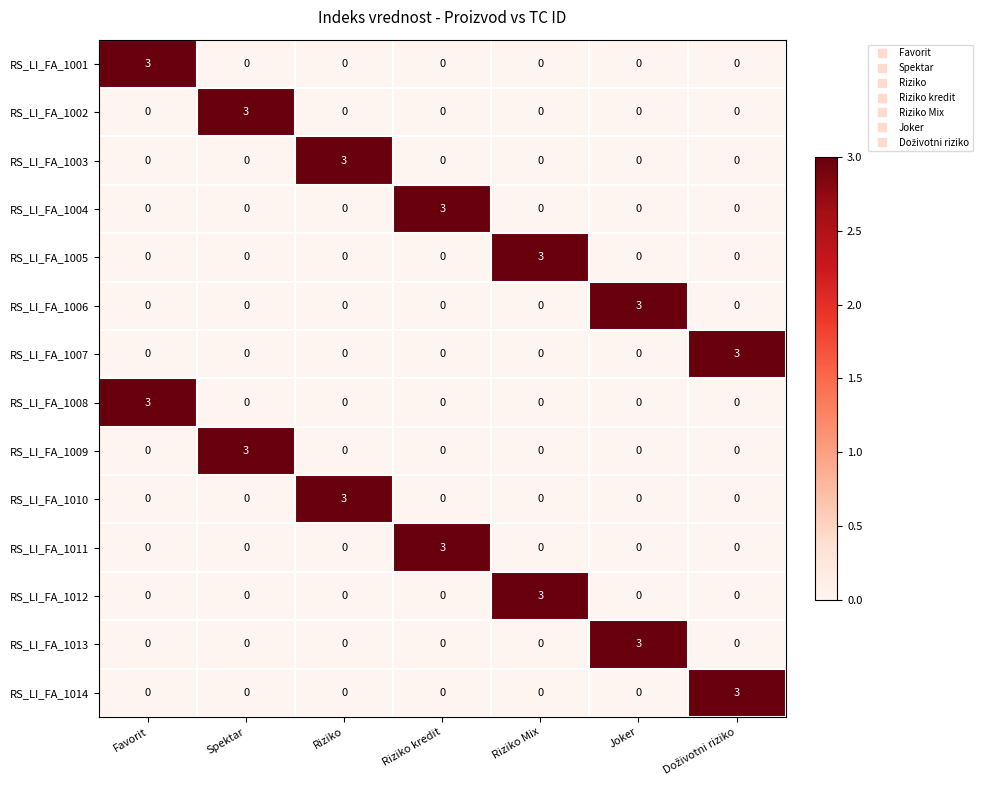

What is the spread (max minus min) of values at Riziko kredit?

3